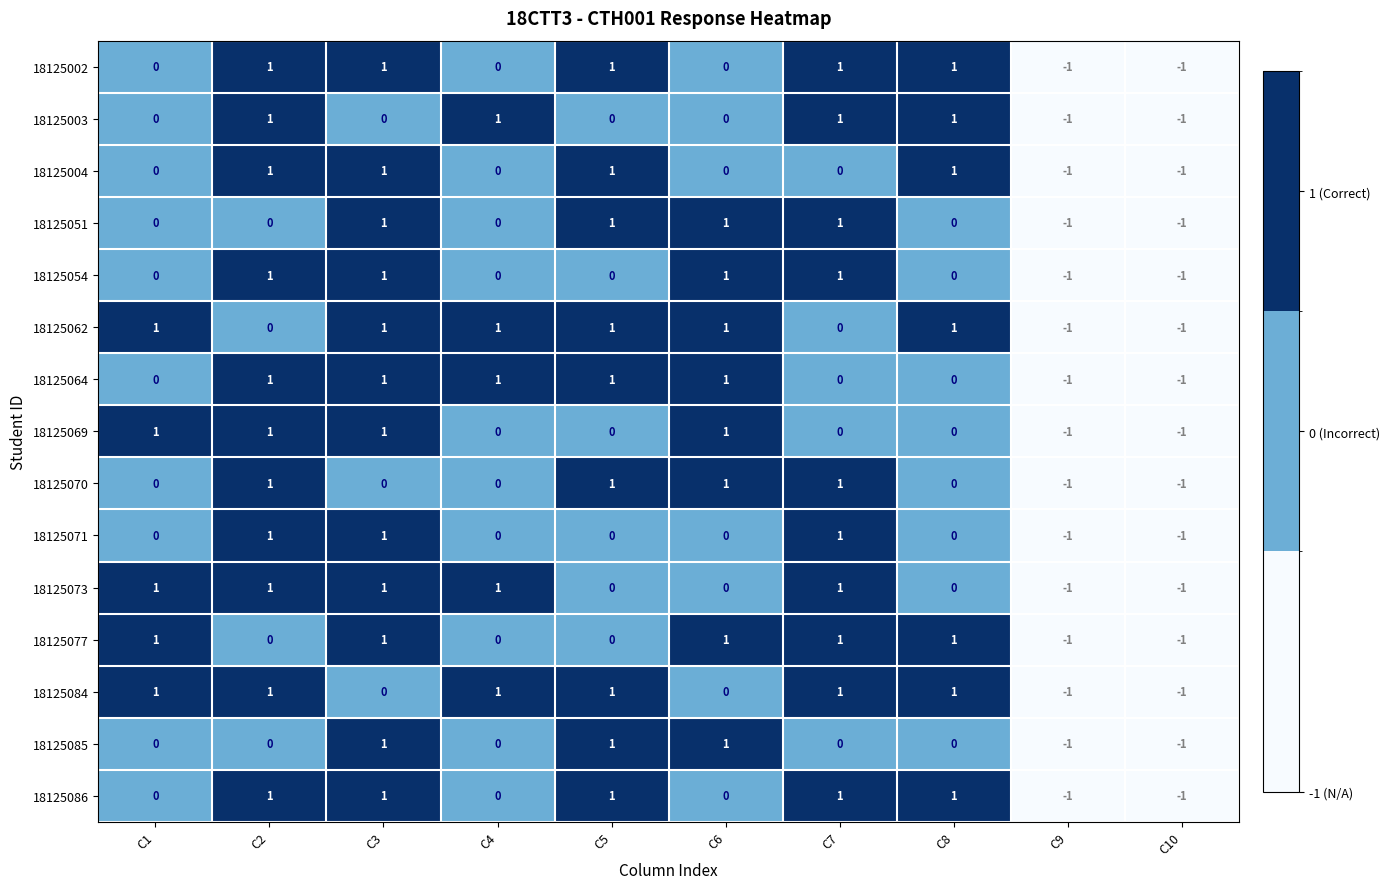

The value of 18125002 at C5 is 2. True or false?

False